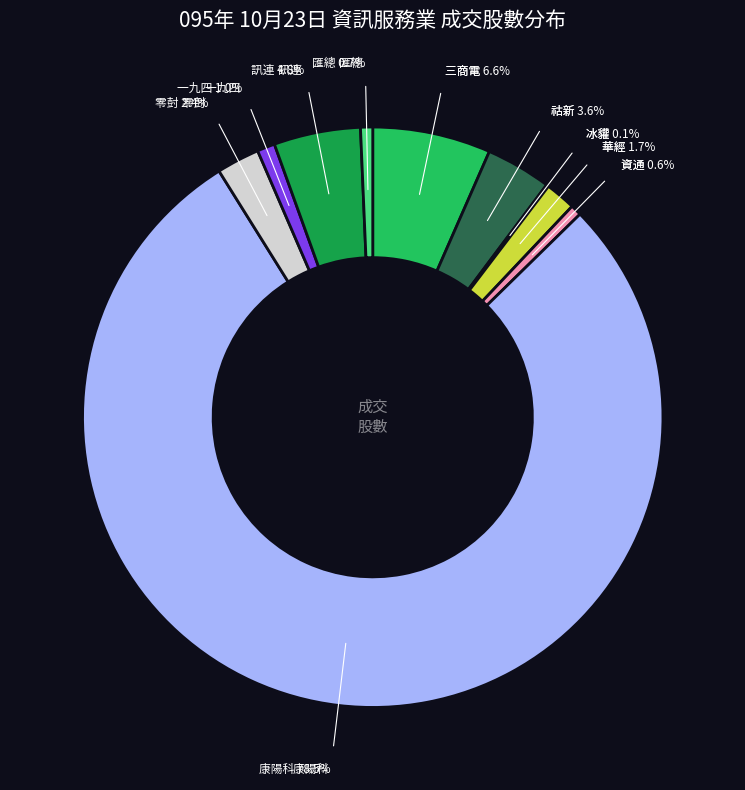

Is there a majority slice in this chart?

Yes